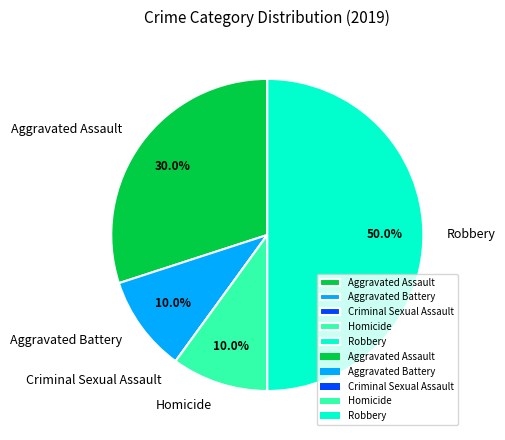

Is Aggravated Battery the majority of the pie?

No